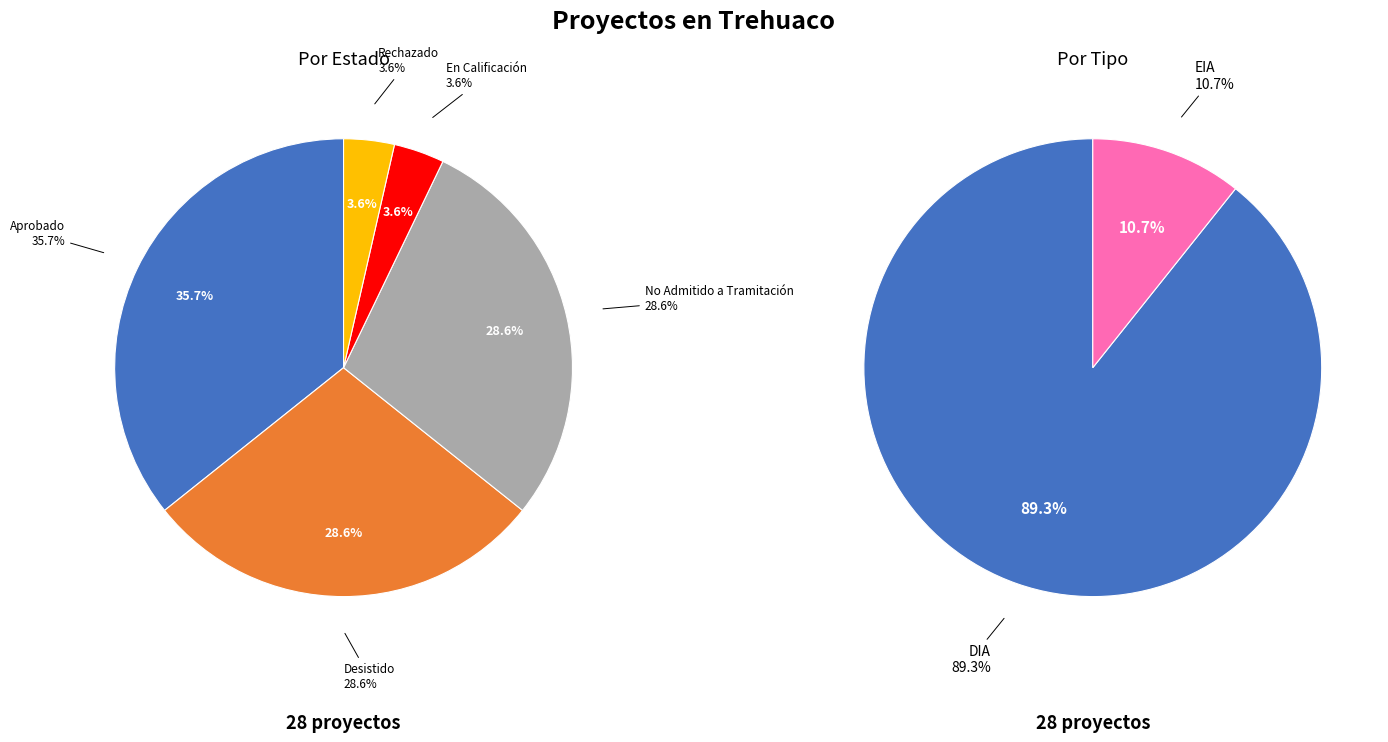

Does any single category account for the majority?

No